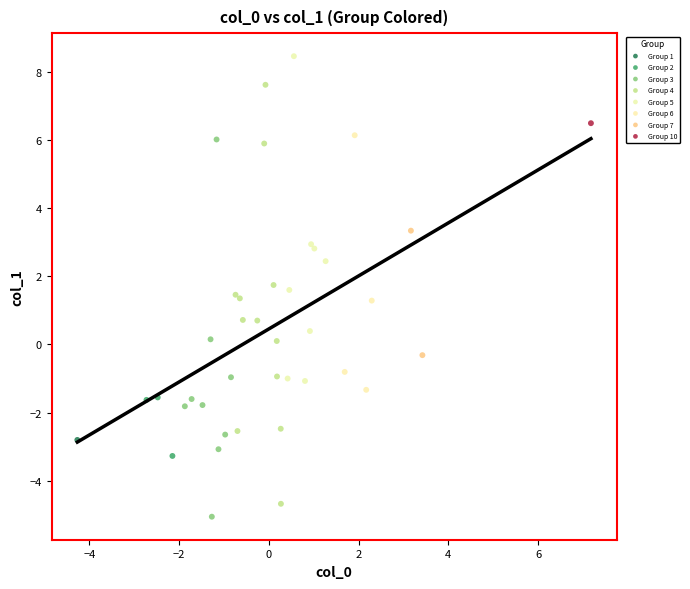

Which series contains the highest Y value?

Group 5